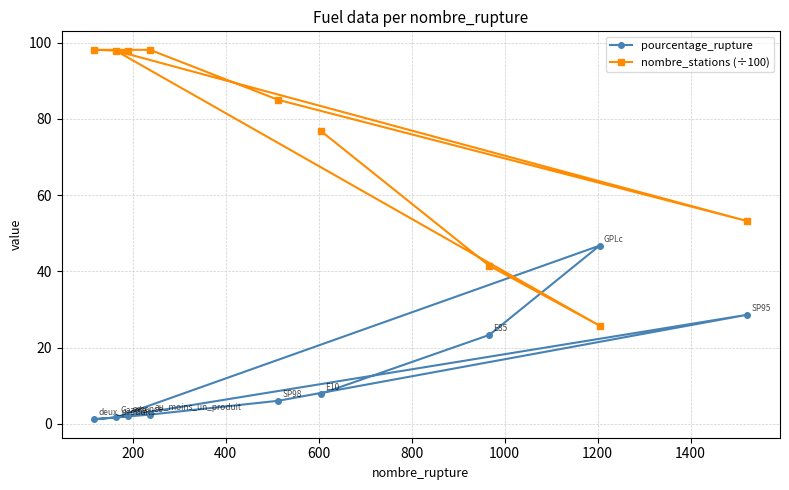

Which series has the widest spread of values?

nombre_stations (÷100)